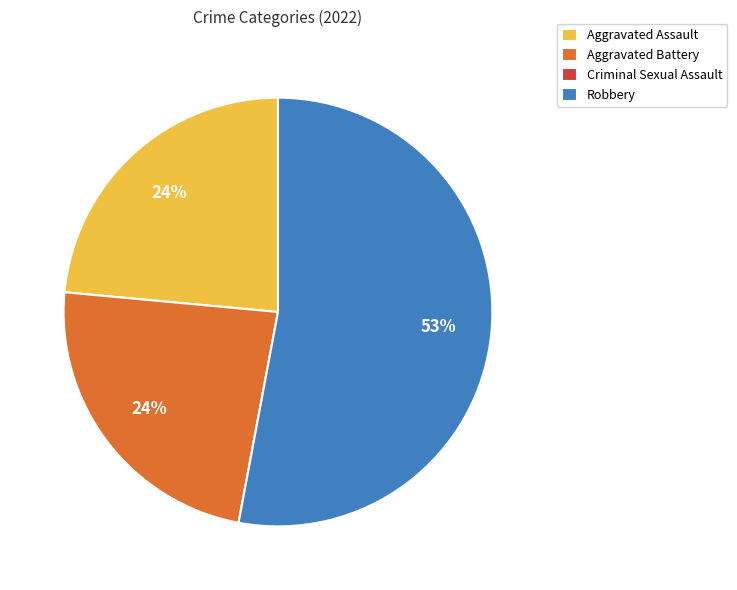

What is the largest slice in the pie chart?

Robbery